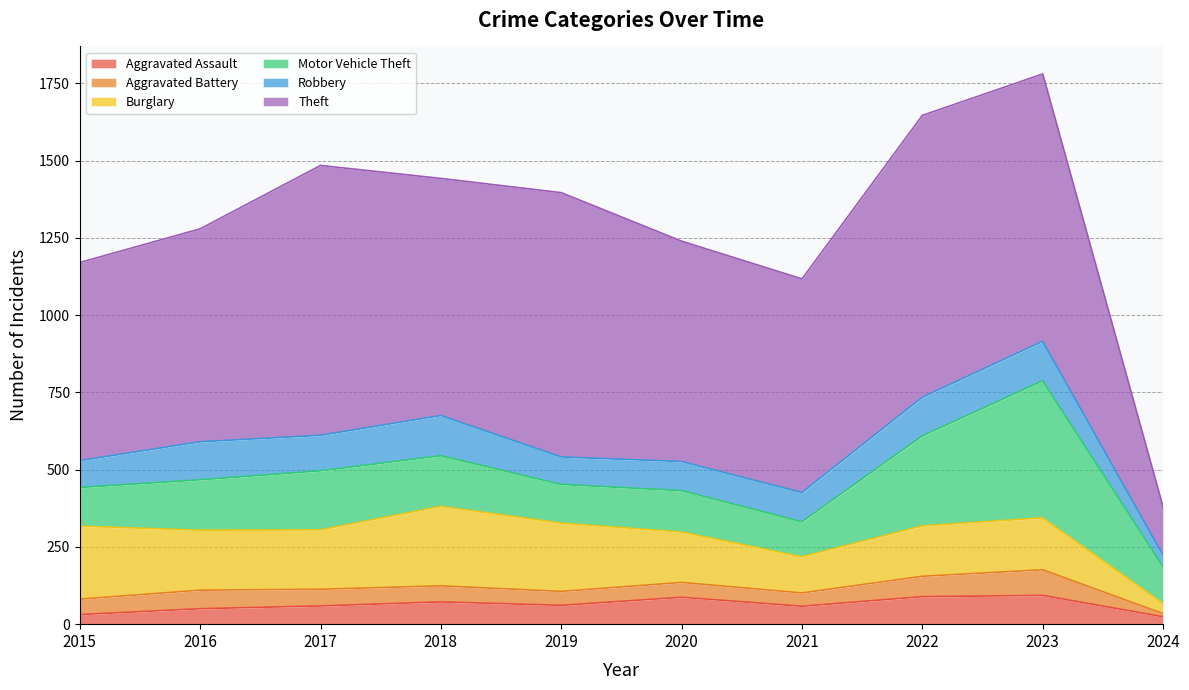

Is it true that Theft equals 1107 at 2016?

False